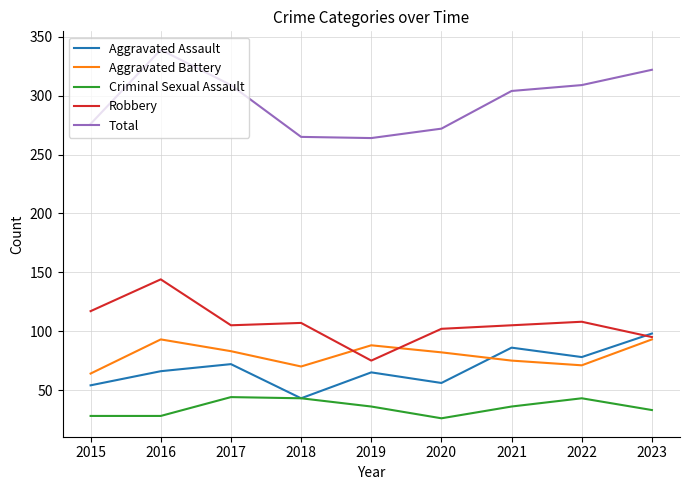

True or false: Total has more than 2 points higher than both neighbors.

False